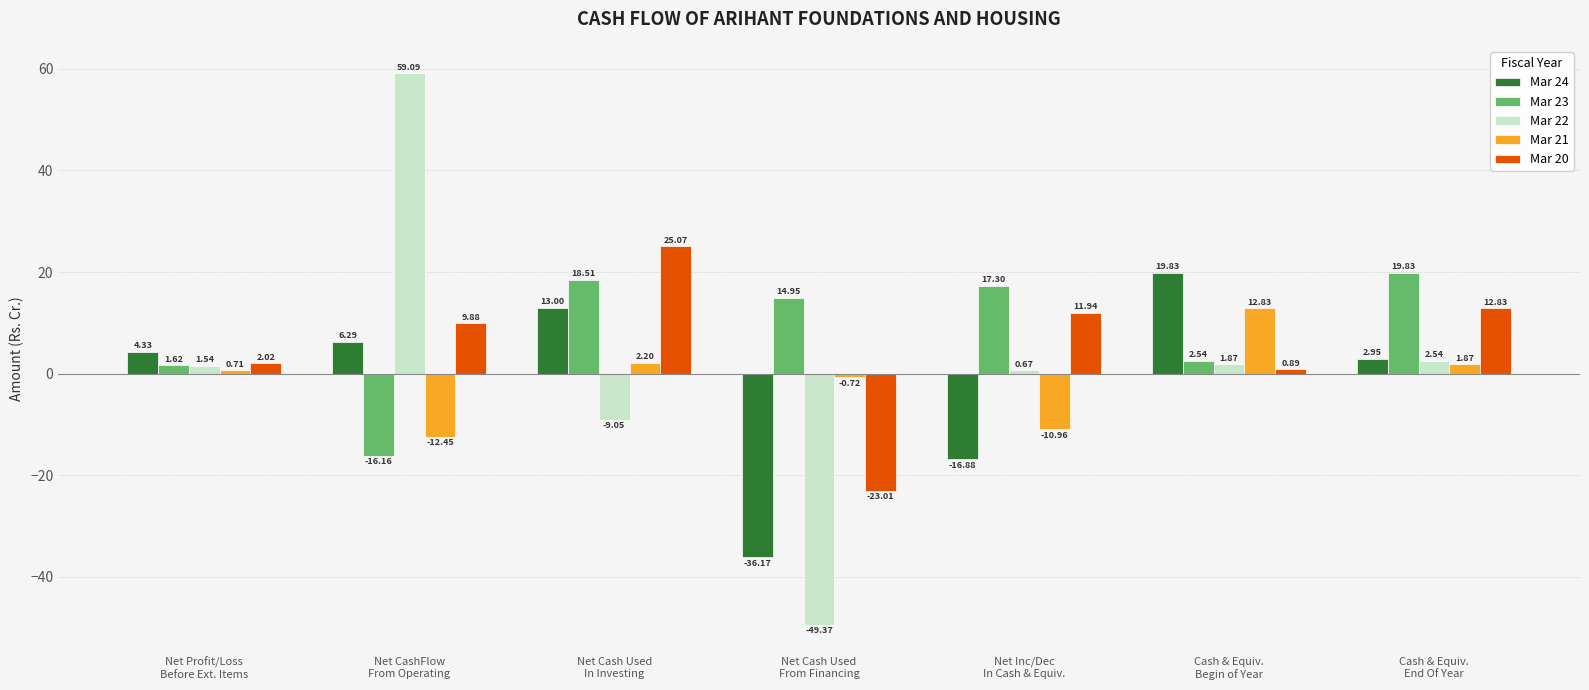

What is the difference between the maximum and minimum values in the Mar 23 series?

36.0